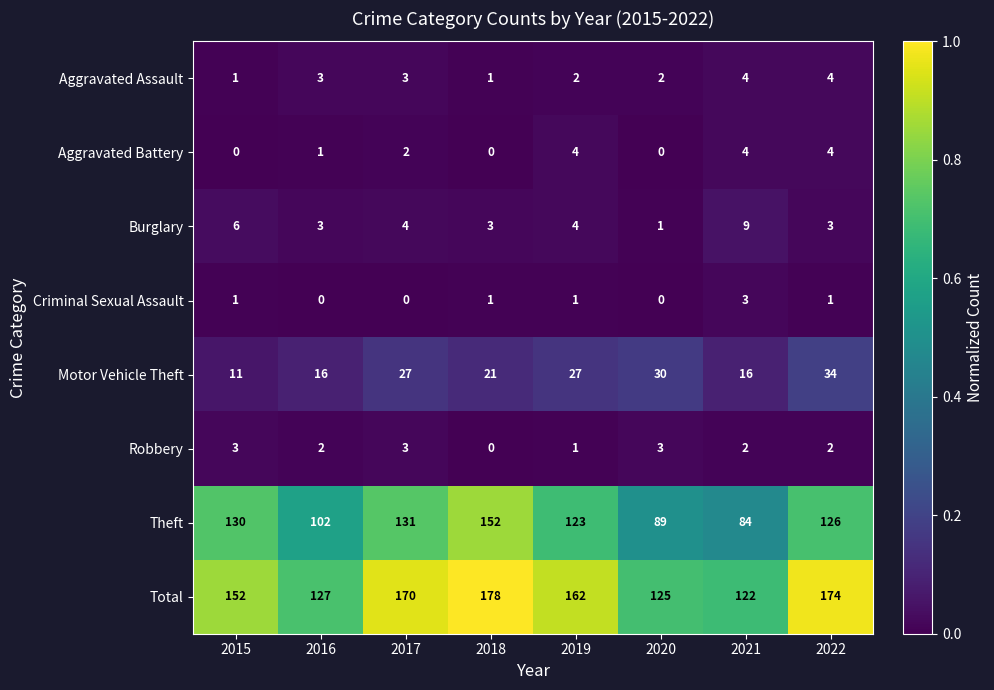

What value does the Theft series have at 2020?

89